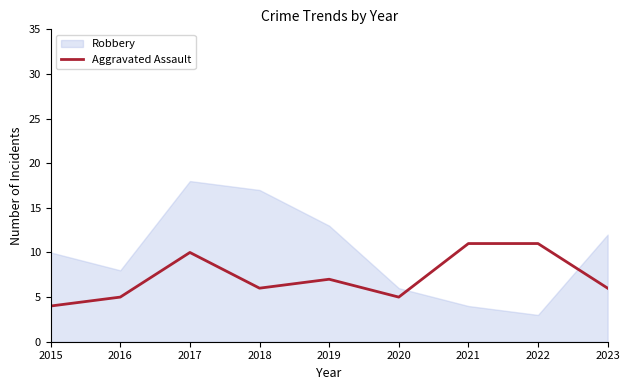

At which label does Aggravated Assault reach its minimum?

2015